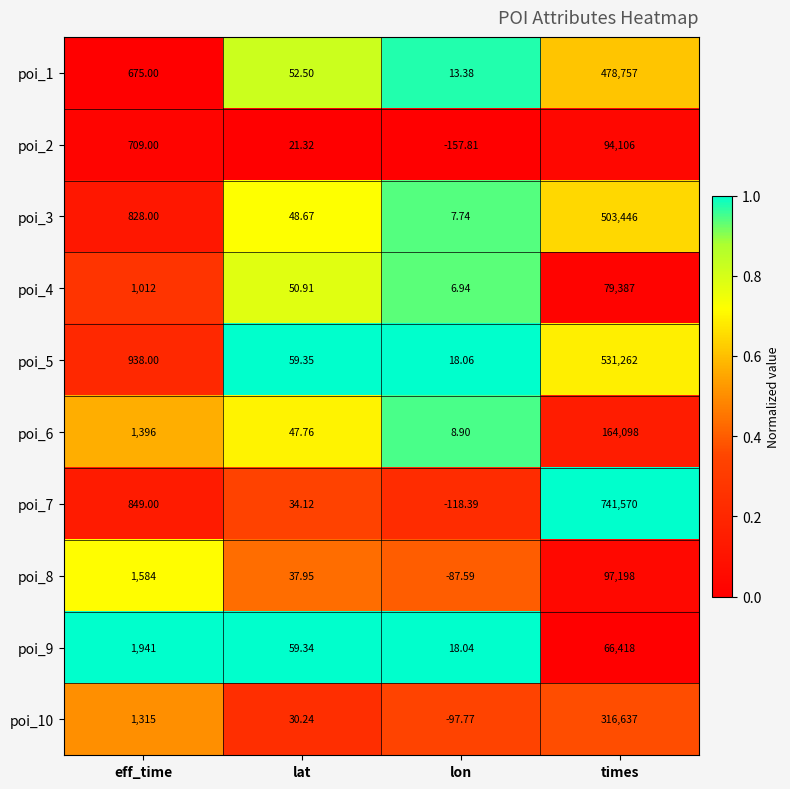

How many categories are shown in the chart?

4